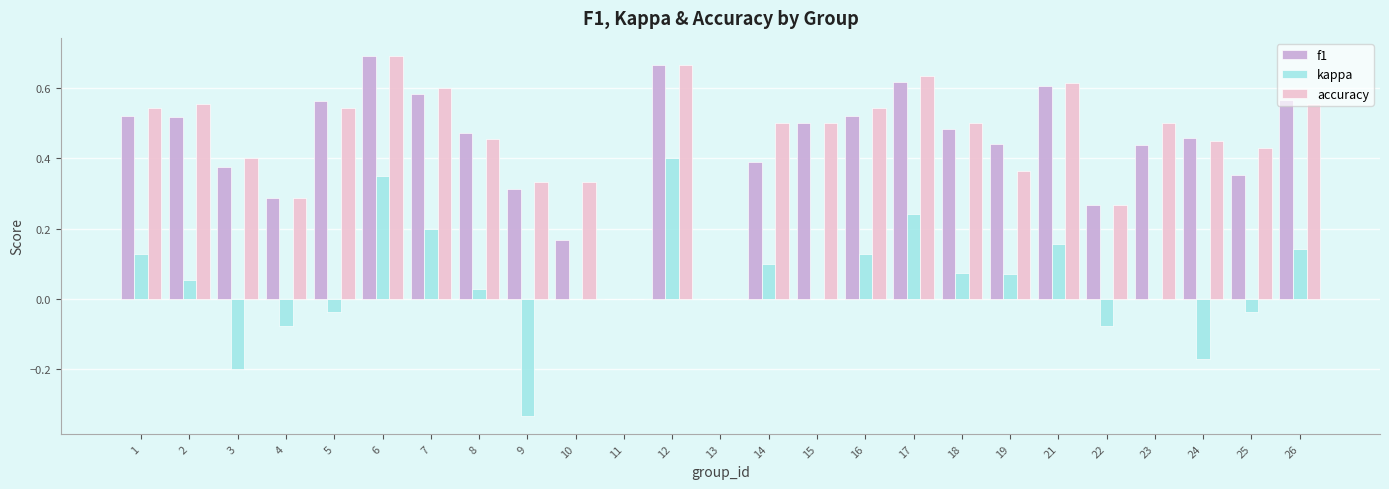

Count the number of data series in this chart.

3